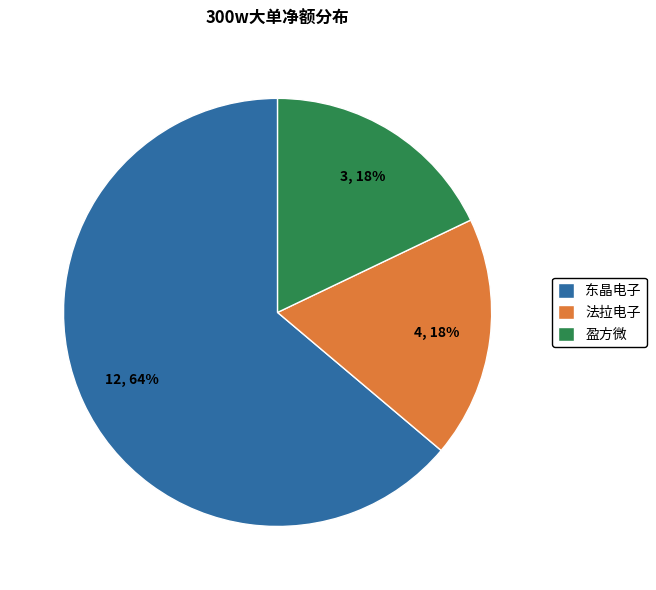

Which slice represents more than half of the pie?

东晶电子